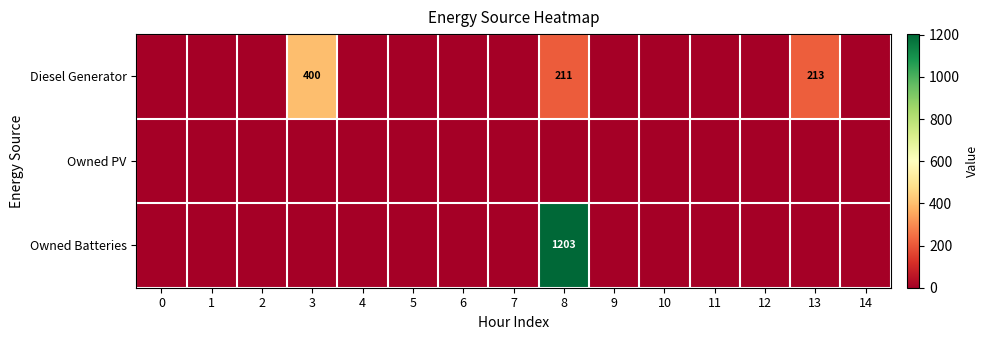

The Diesel Generator series shows 583 at 3. True or false?

False